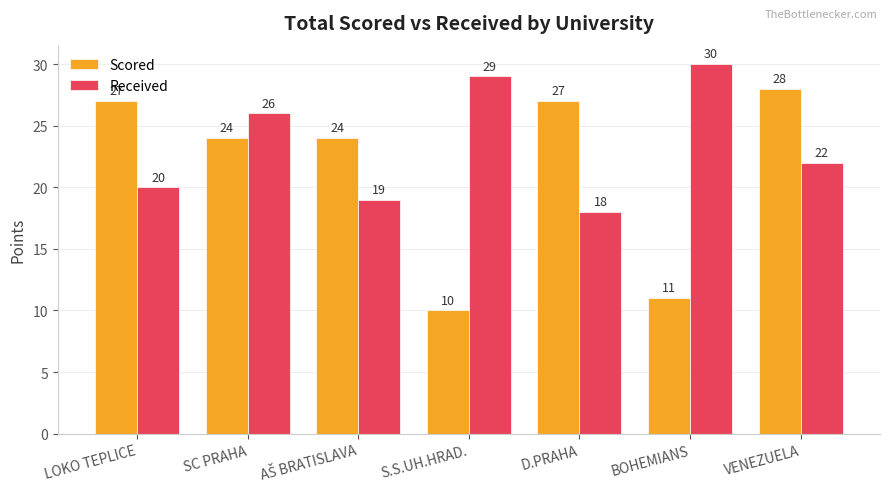

The Received series shows 26 at LOKO TEPLICE. True or false?

False